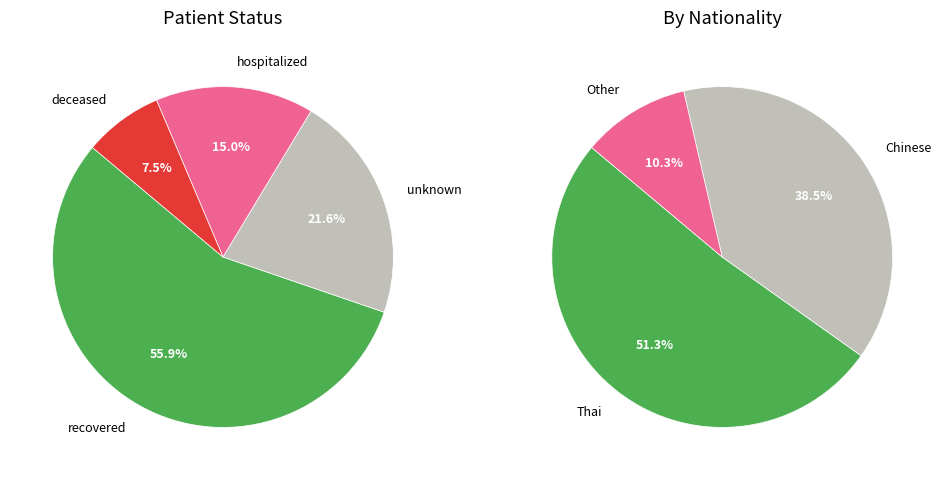

What is the change in value from hospitalized to deceased?

-41